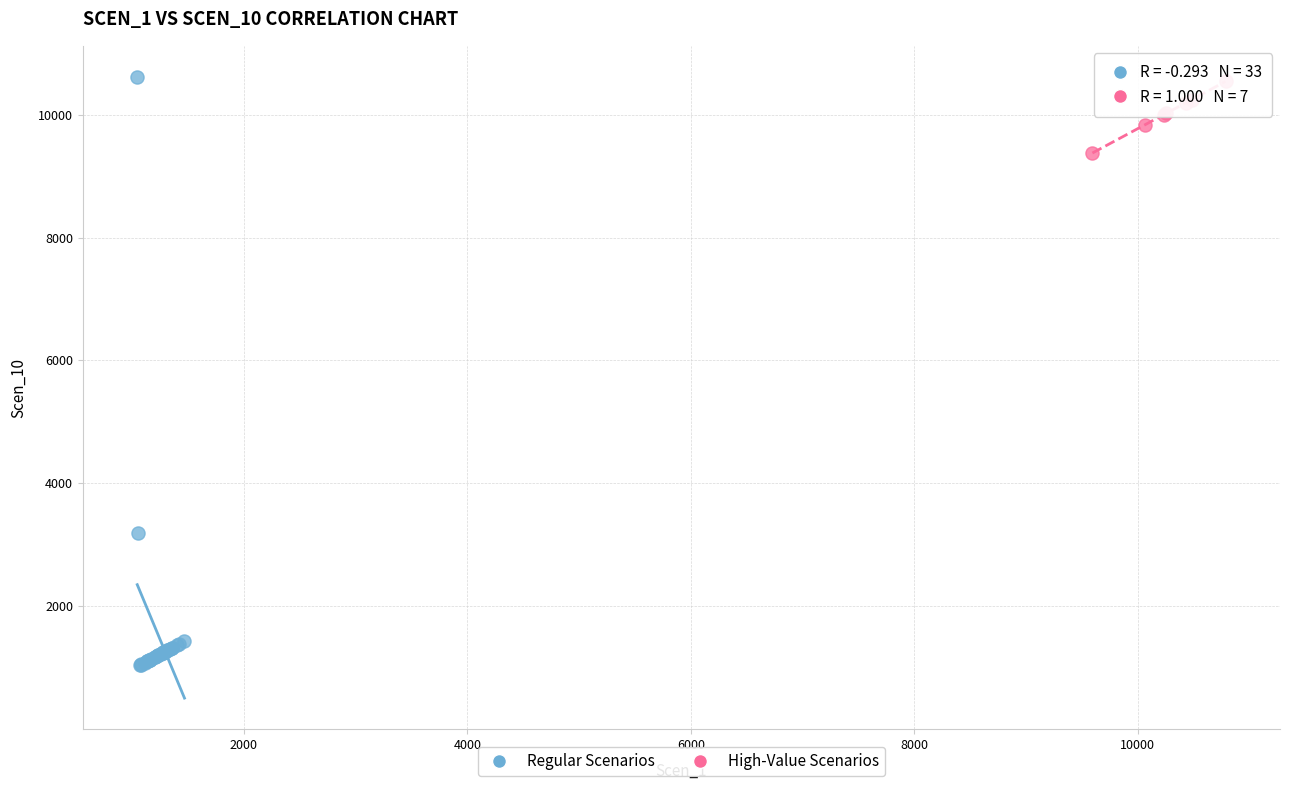

Which series has the widest spread of Y values?

Regular Scenarios